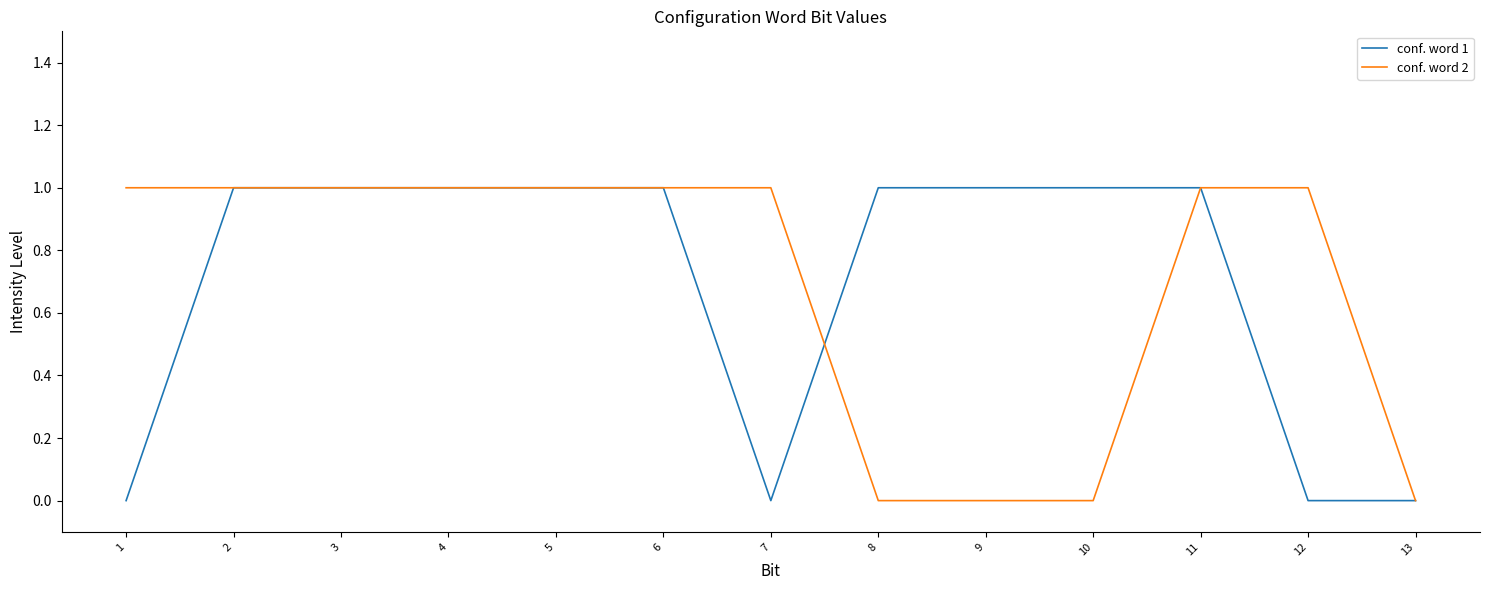

How many lines are shown in the chart?

2